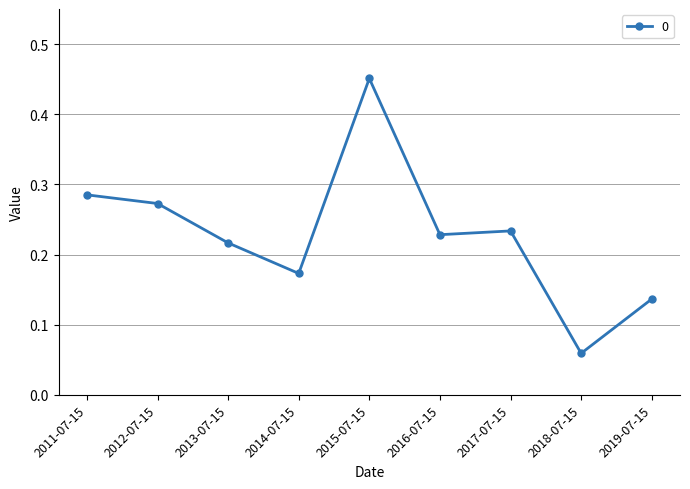

Does the chart display data point markers on the line(s)?

Yes